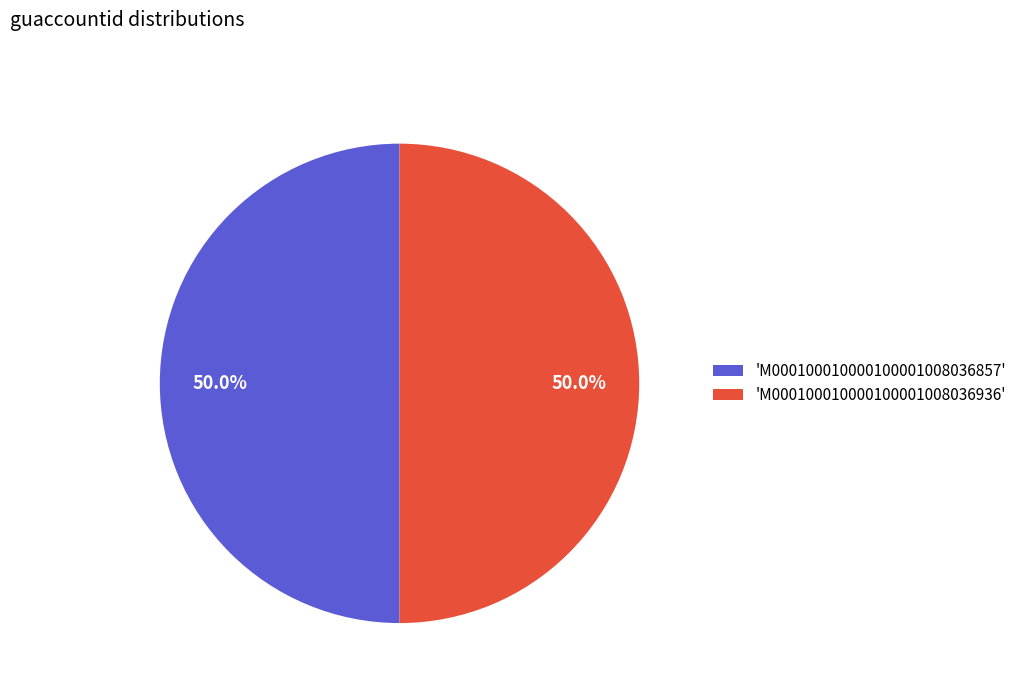

What percentage do 'M000100010000100001008036936' and 'M000100010000100001008036857' together represent?

100.0%